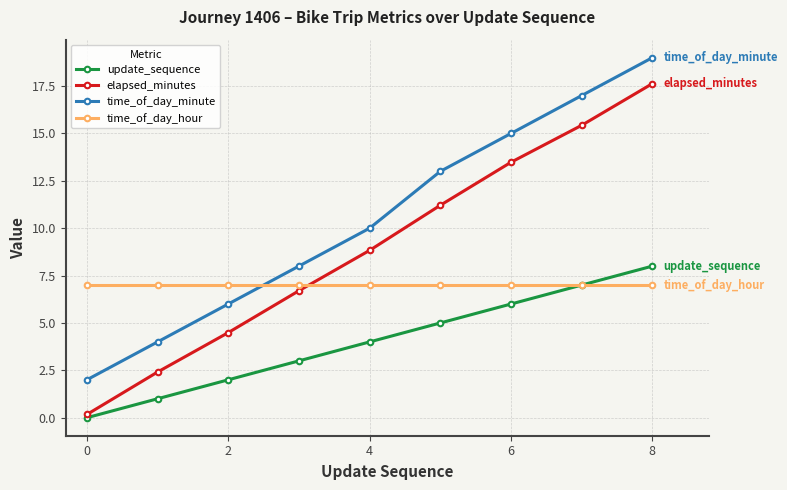

How many lines are shown in the chart?

4